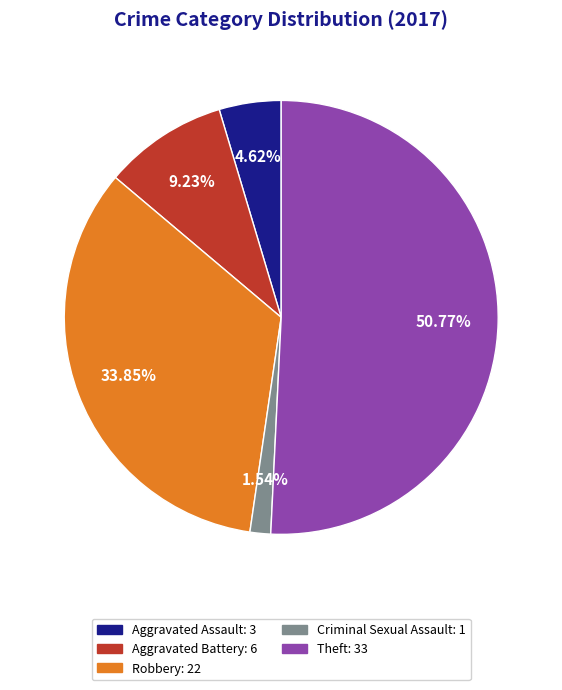

What is the majority slice?

Theft